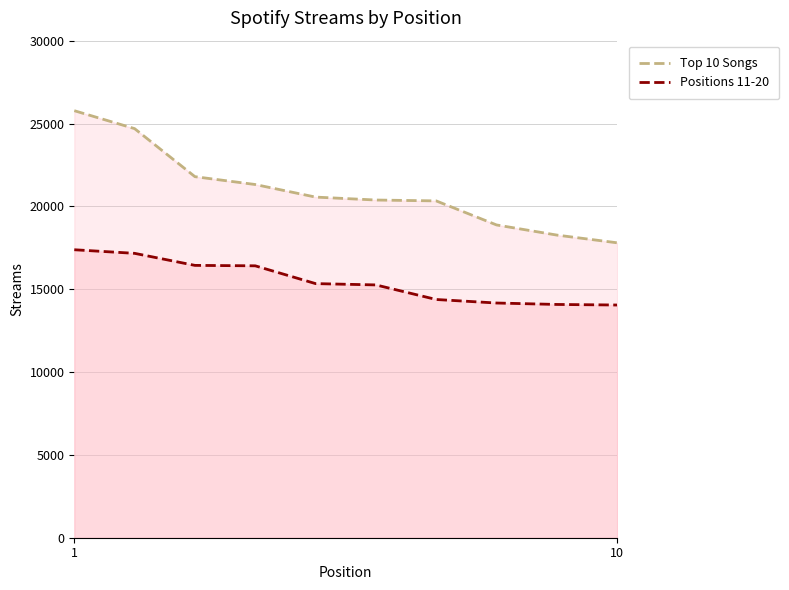

Which category has the highest value across all series?

1